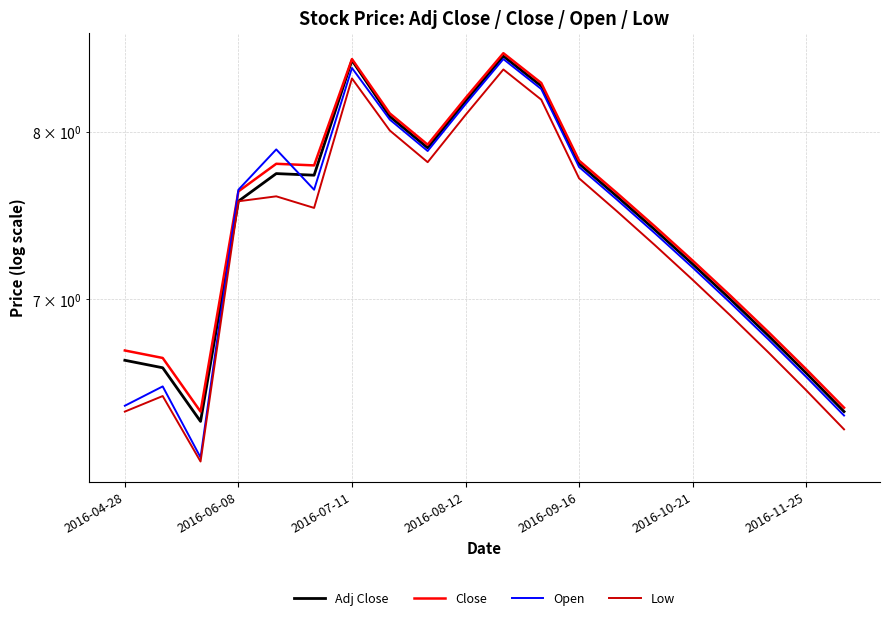

What is the sum of the Adj Close values at 8 and 10?

16.4